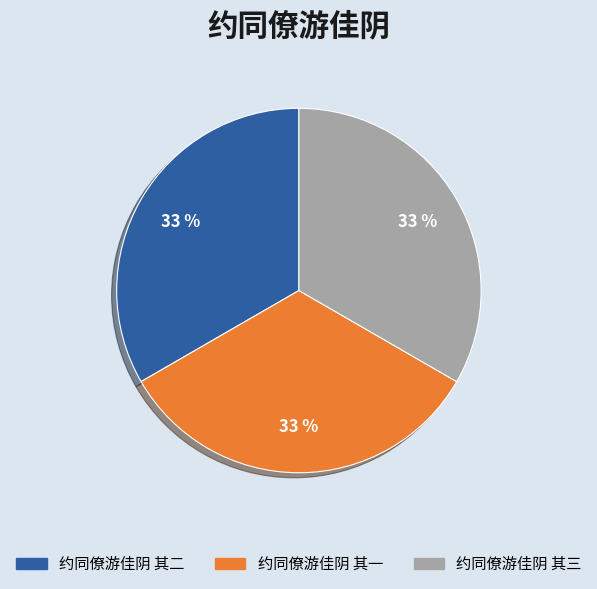

What percentage is the 约同僚游佳阴 其二 slice, to the nearest percent?

33%